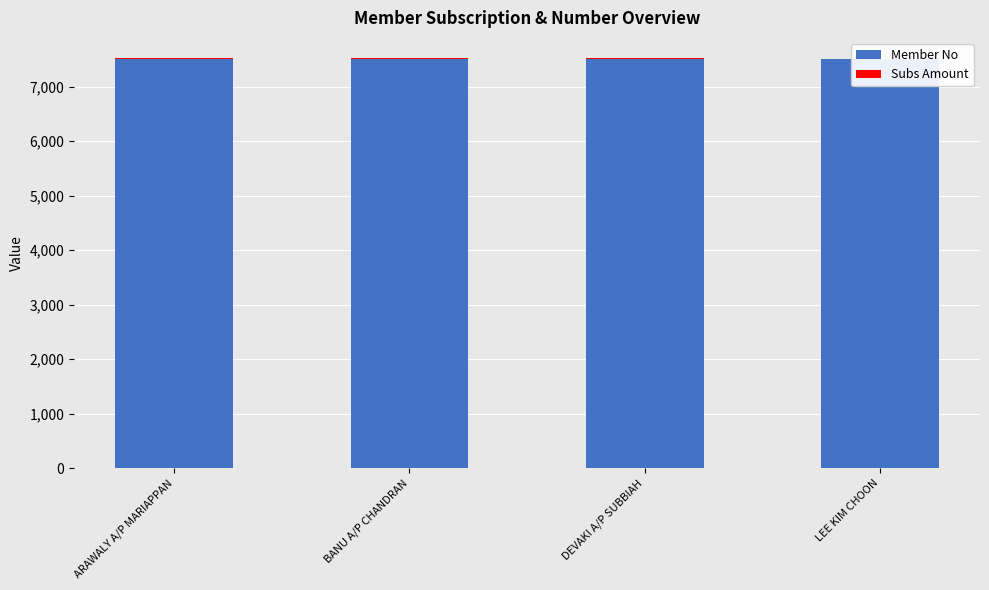

At which category is the sum across all series the highest?

ARAWALY A/P MARIAPPAN